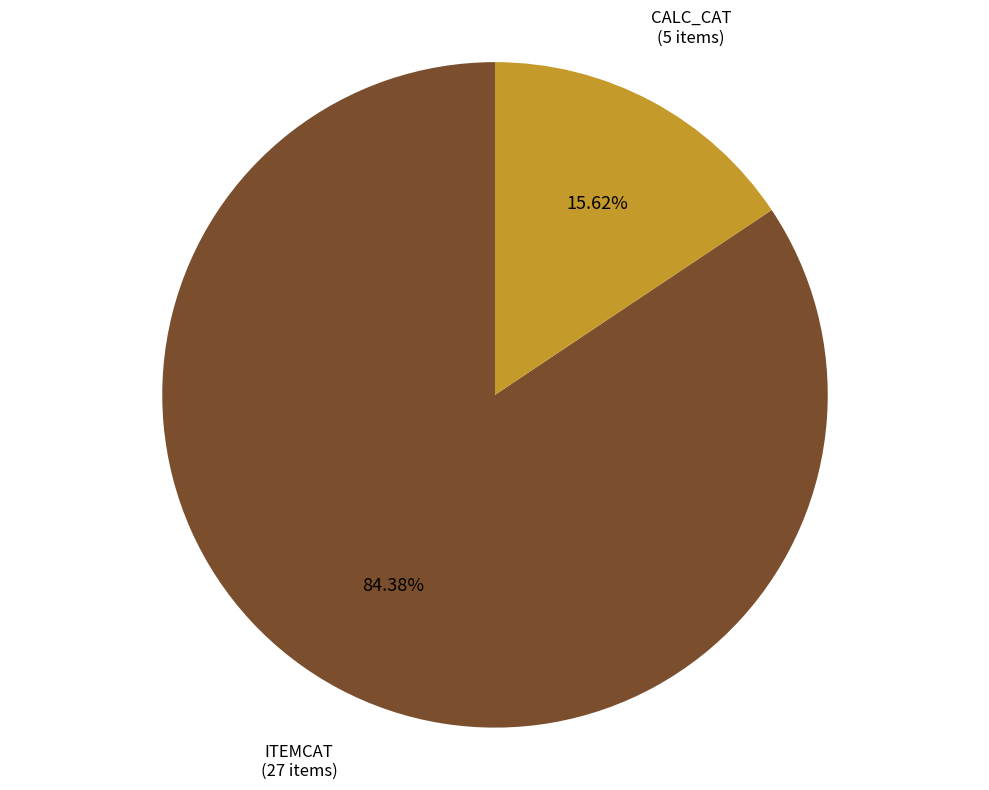

How many slices are in this pie chart?

2